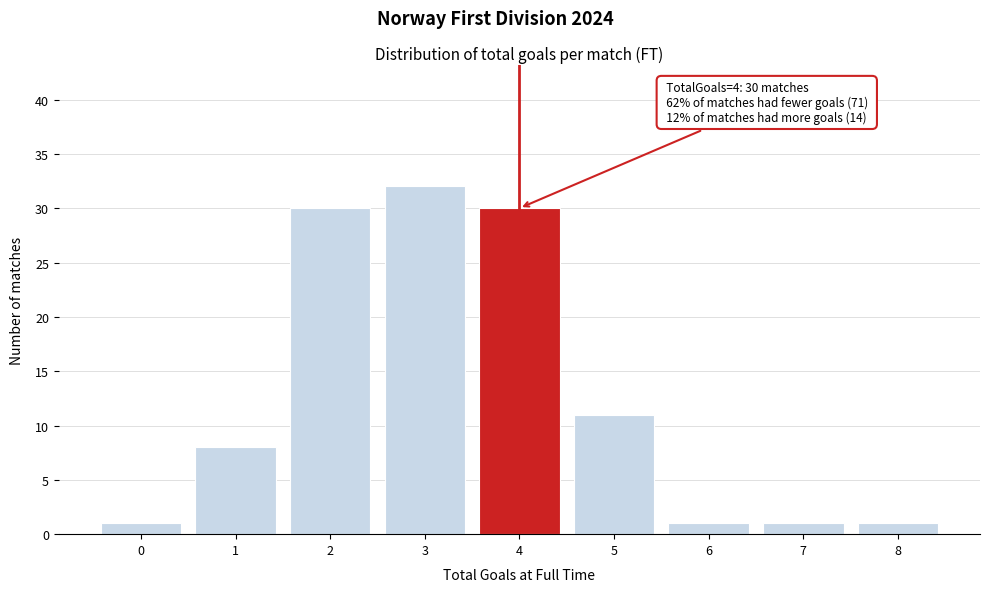

Reading left to right, what are all the values shown in this chart?

0=1	1=8	2=30	3=32	4=30	5=11	6=1	7=1	8=1